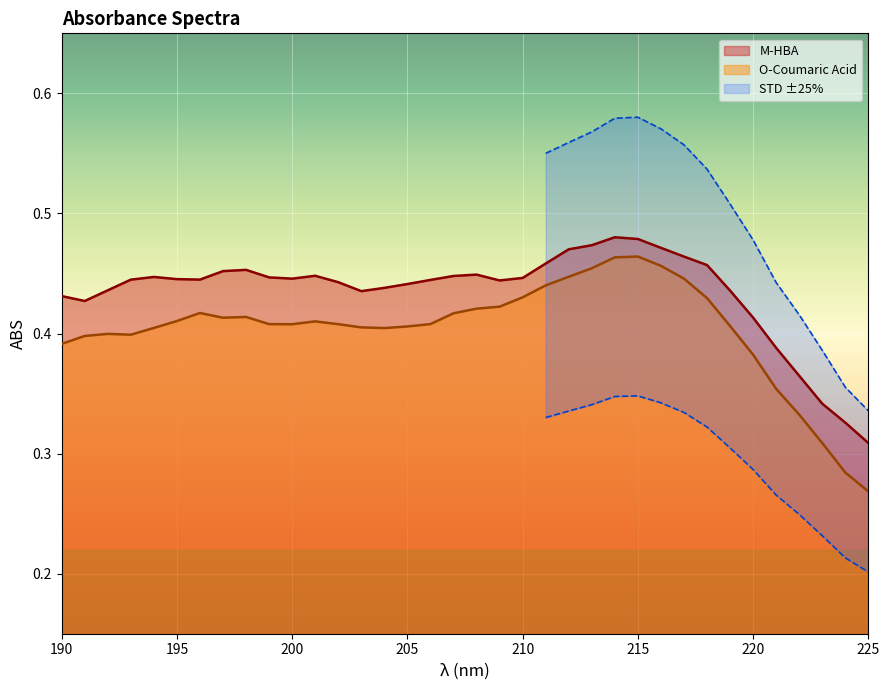

The value of M-HBA at 215 is 0.1. True or false?

False